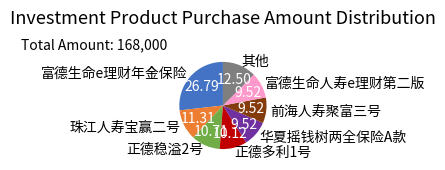

Is the sum of 珠江人寿宝赢二号 and 富德生命人寿e理财第二版 greater than half?

No